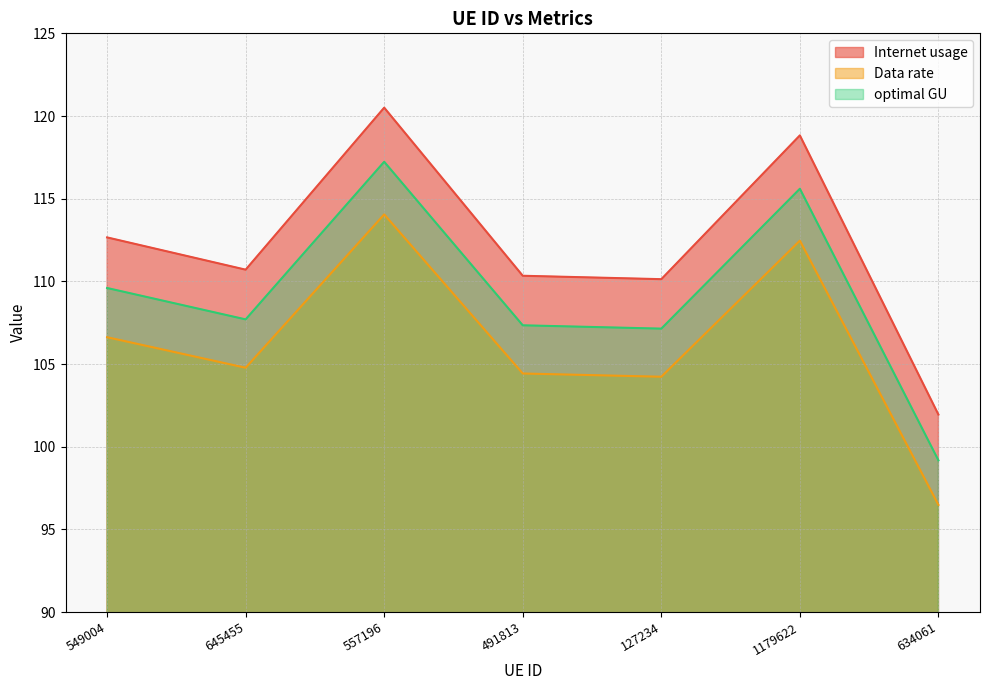

Between 557196 and 634061, which series saw the biggest shift?

Internet usage